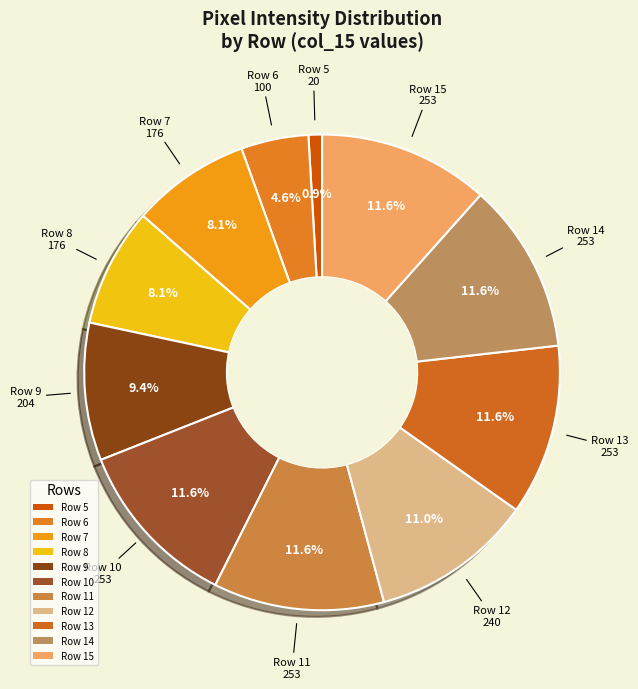

Which has a higher value, Row 8 or Row 9?

Row 9